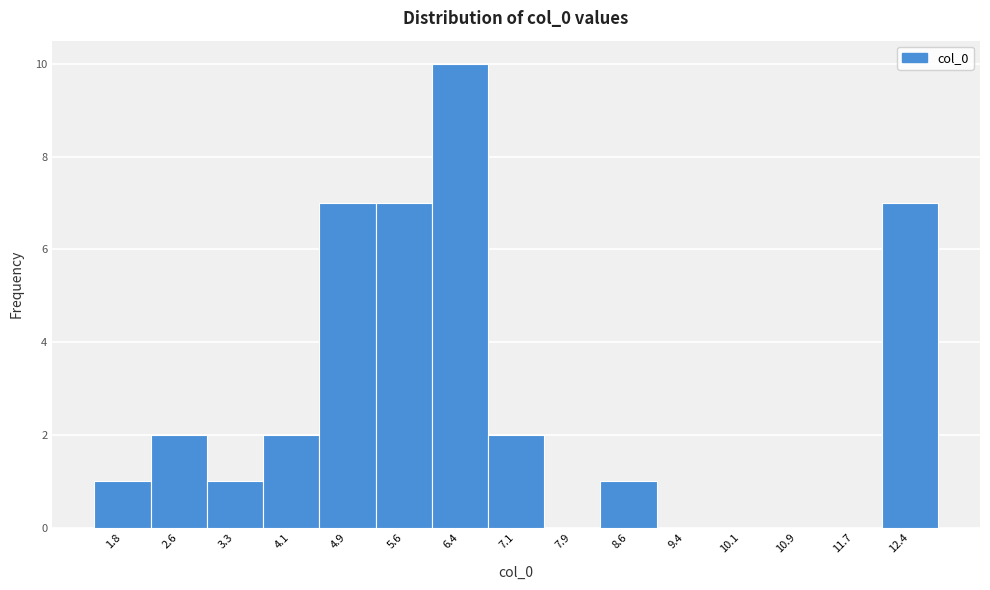

Reading left to right, list every bar in this chart as the range it spans on the x-axis followed by its height. Neither the bar edges nor the heights are printed on the chart, so give them approximately, as read against the axes.

1.5 to 2.2: 1
2.2 to 3.0: 2
3.0 to 3.7: 1
3.7 to 4.5: 2
4.5 to 5.2: 7
5.2 to 6.0: 7
6.0 to 6.7: 10
6.7 to 7.5: 2
7.5 to 8.3: 0
8.3 to 9.0: 1
9.0 to 9.8: 0
9.8 to 10.5: 0
10.5 to 11.3: 0
11.3 to 12.0: 0
12.0 to 12.8: 7